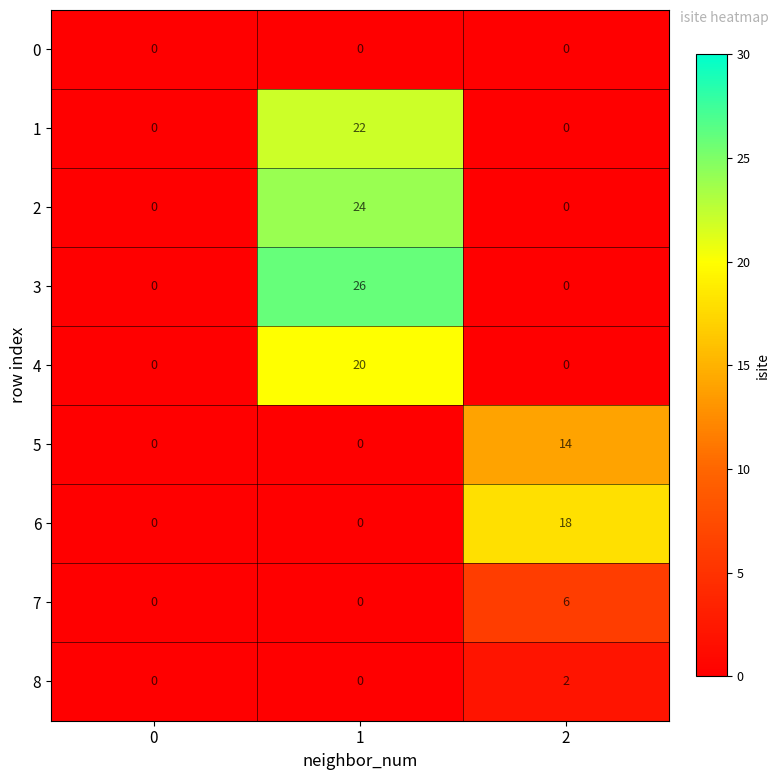

What is the difference between the highest and lowest values at 1?

26